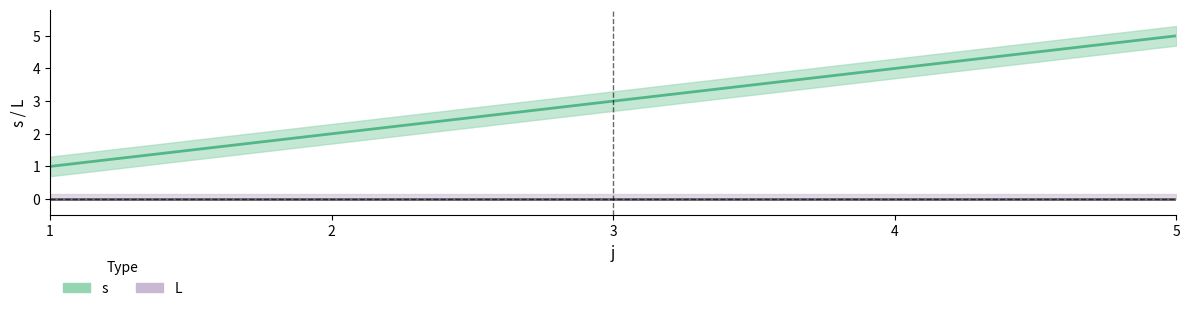

What is the greatest value displayed?

5